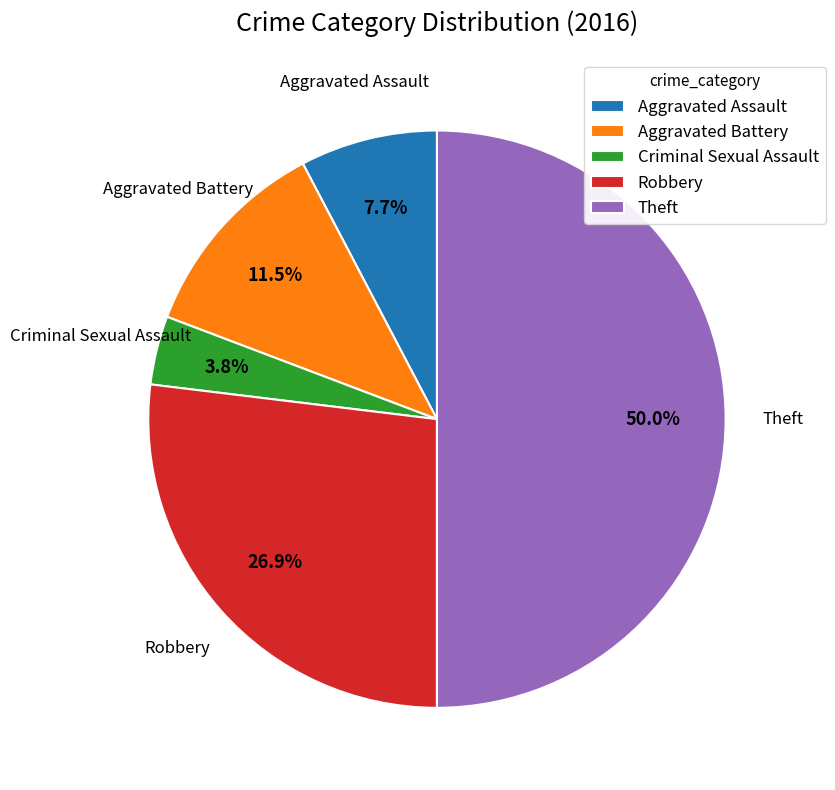

Rank the categories by value from highest to lowest.

Theft, Robbery, Aggravated Battery, Aggravated Assault, Criminal Sexual Assault